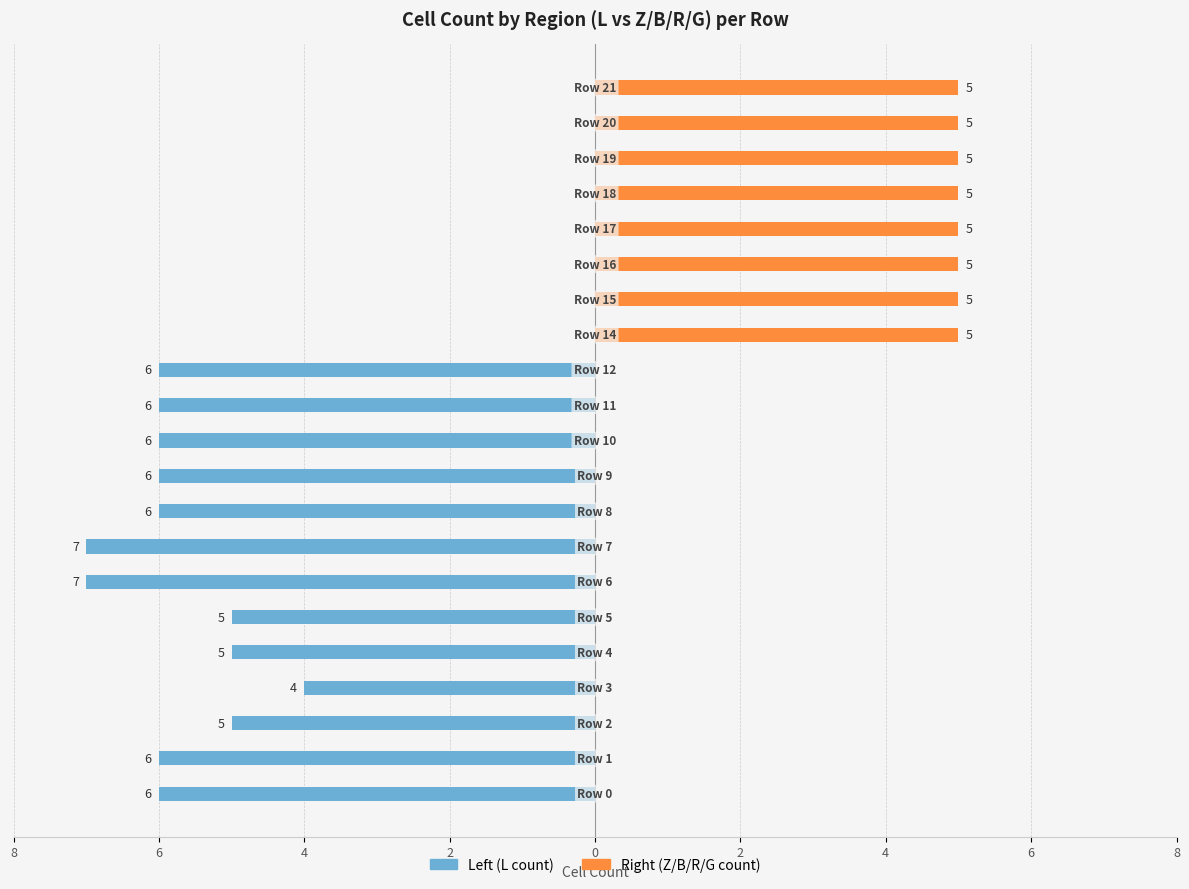

What is the minimum value shown in the chart?

-7